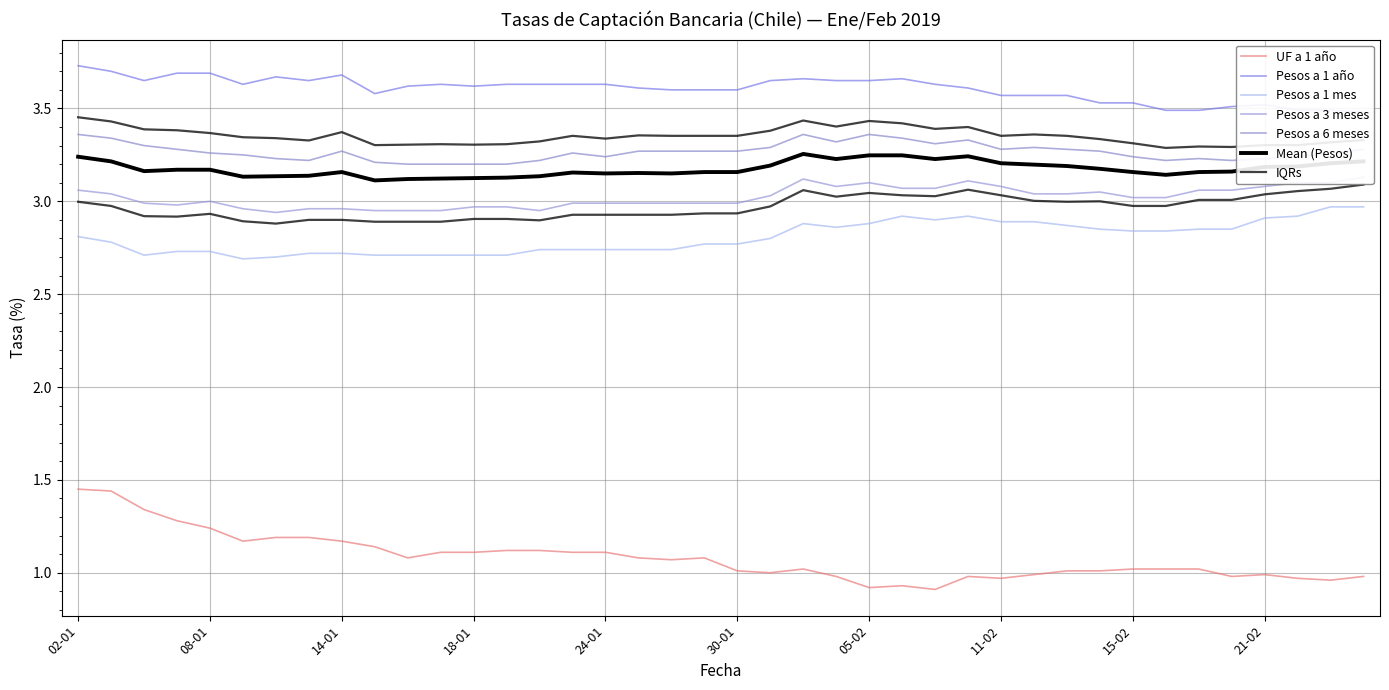

Rank the series by their maximum value, from lowest to highest.

UF a 1 año, Pesos a 1 mes, Pesos a 3 meses, Pesos a 6 meses, Pesos a 1 año